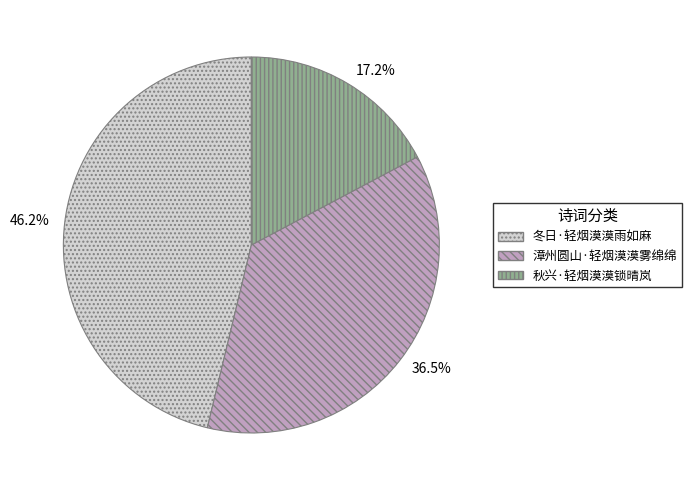

How many slices are in this pie chart?

3